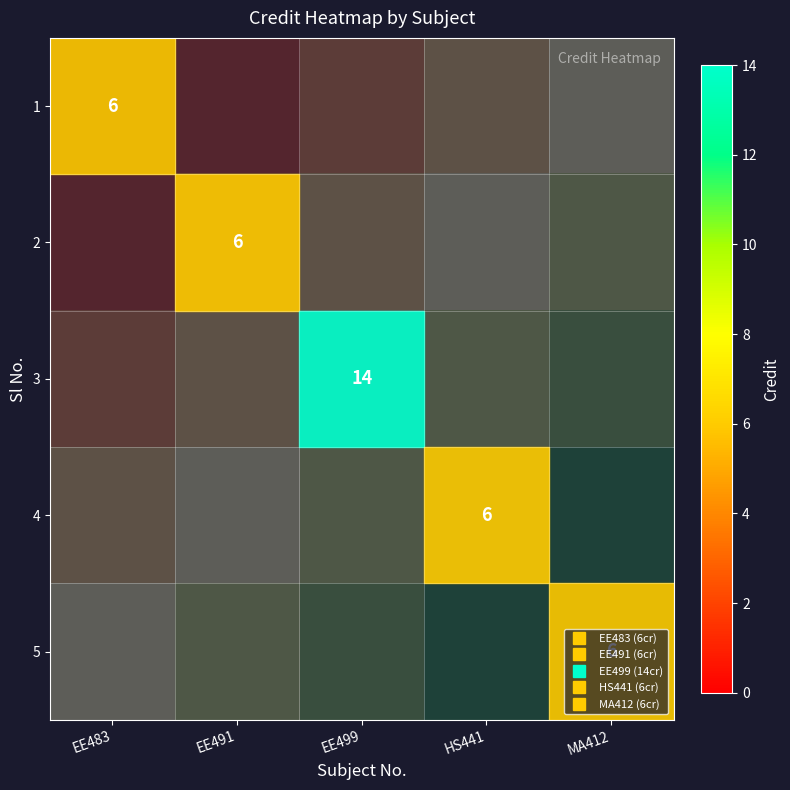

Which has a higher value, EE491 or HS441?

EE491